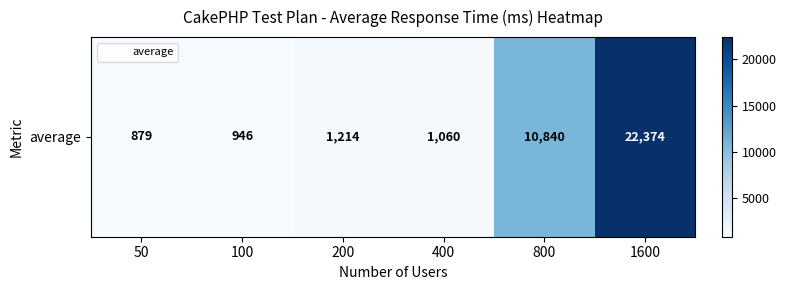

Reading right to left, what are all the values shown in this chart?

22374	10840	1060	1214	946	879